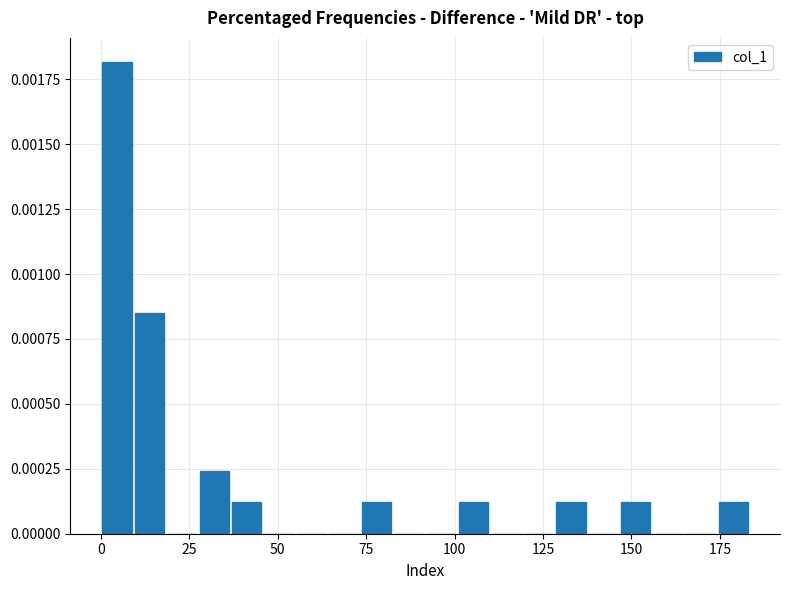

Read against the x-axis, roughly where is the centre of the tallest bar?

5